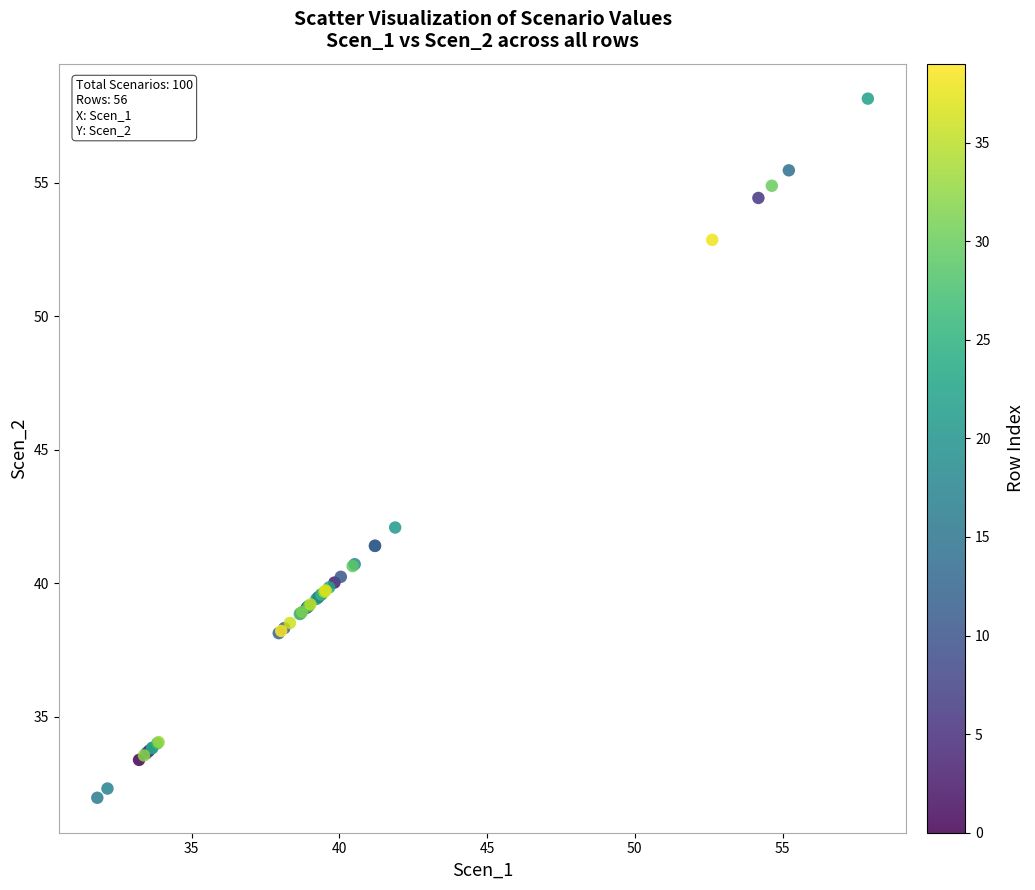

What Y value in the scatter plot is closest to 45?

42.1